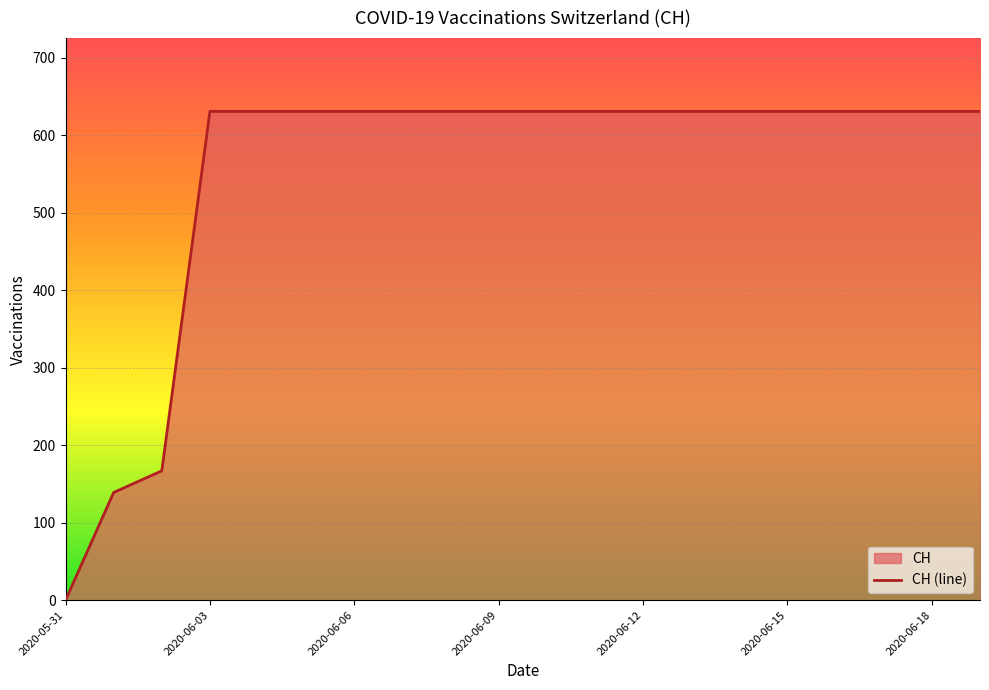

How many lines are shown in the chart?

1